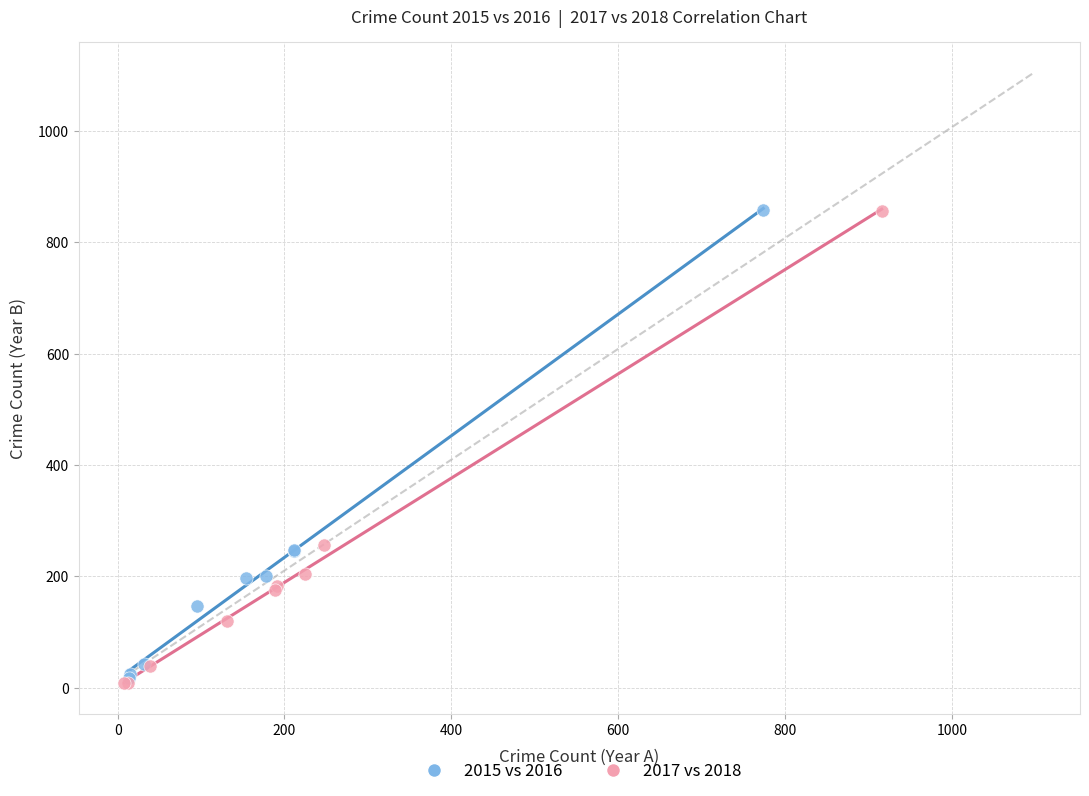

Which series has the largest Y range (max minus min)?

2017 vs 2018